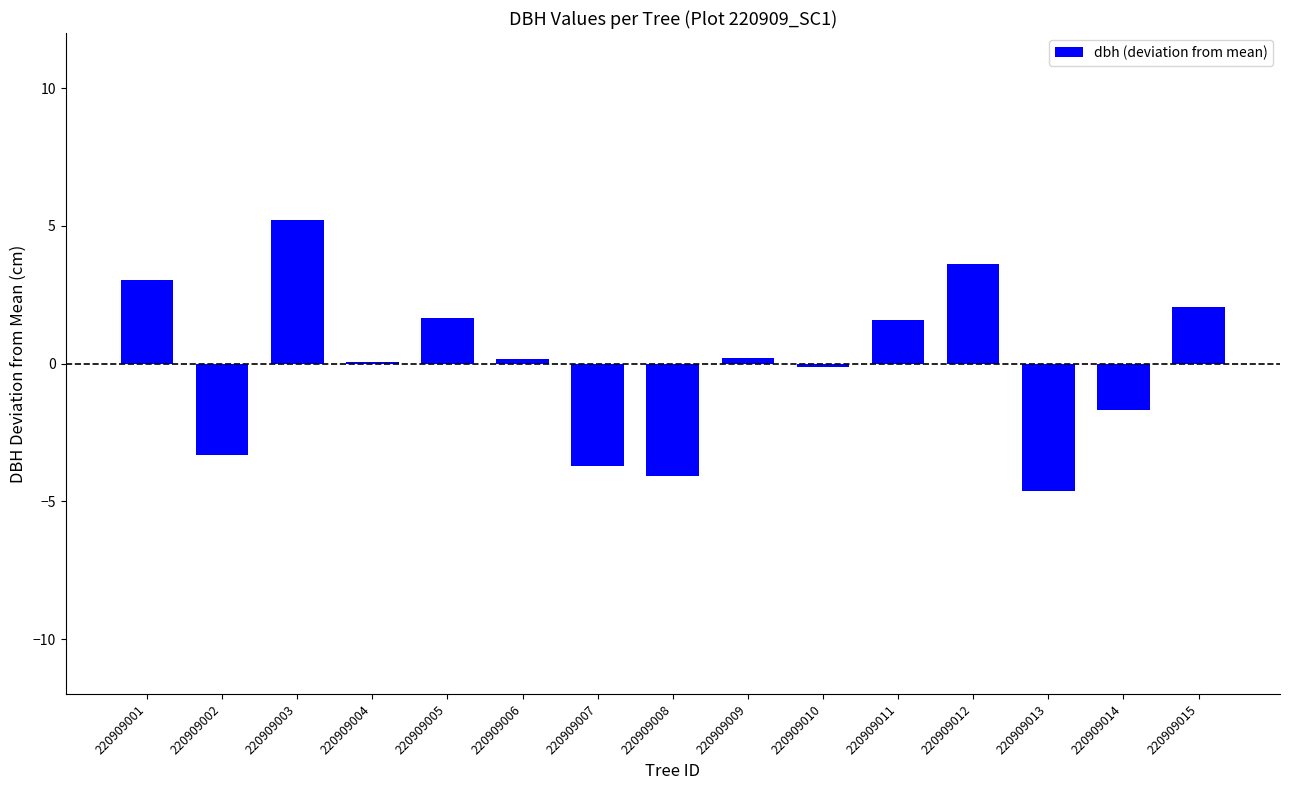

Between 220909011 and 220909014, which is larger?

220909011